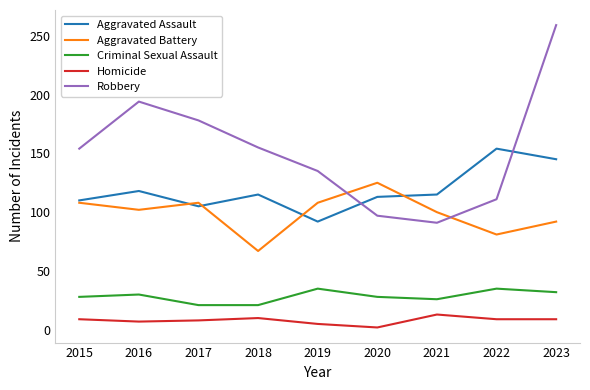

What is the difference between the Aggravated Battery values at 2020 and 2015?

17